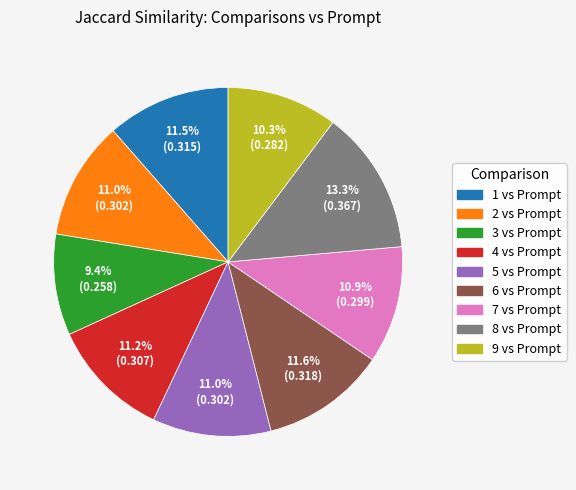

Is the sum of 8 vs Prompt and 5 vs Prompt greater than half?

No